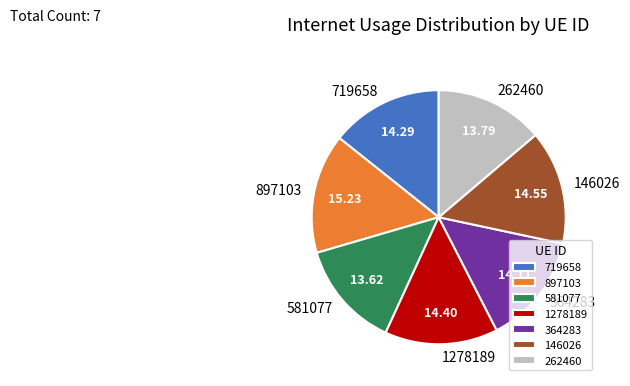

Is 719658 the majority of the pie?

No